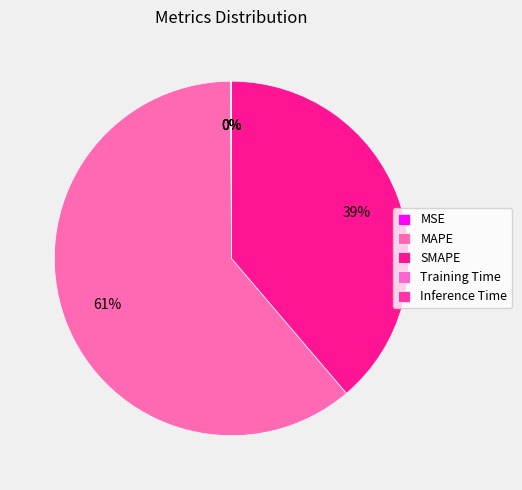

To the nearest percent, what is the difference between the largest and smallest slice percentages?

61%